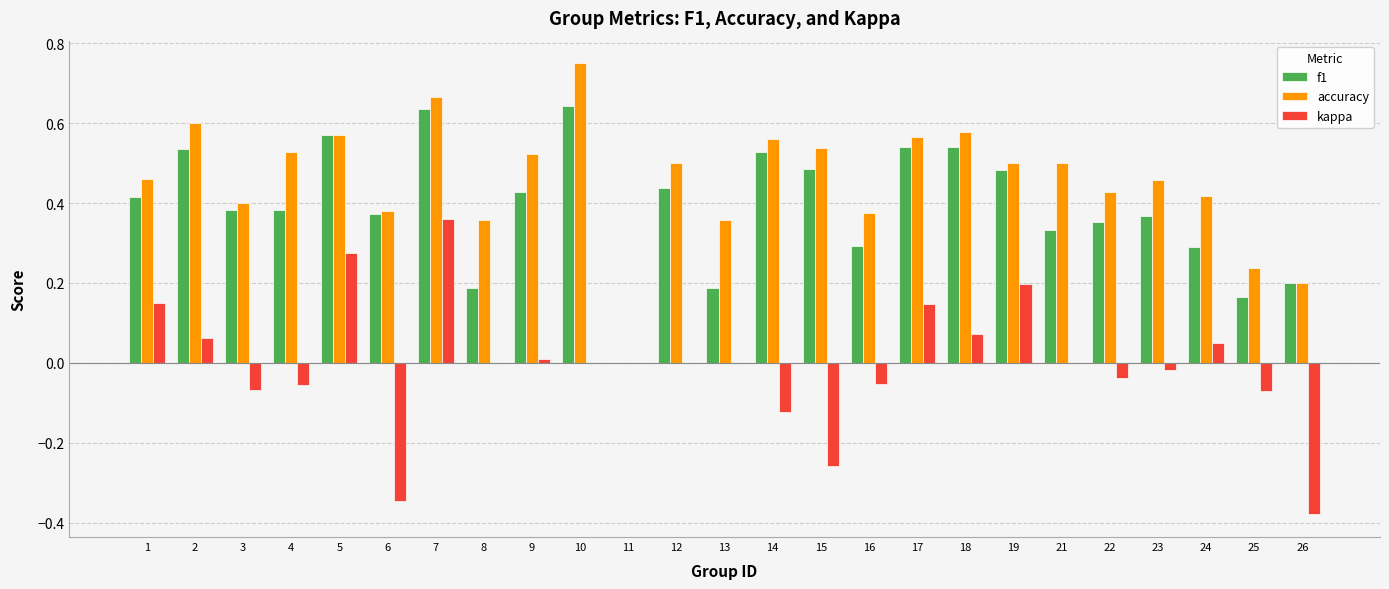

Does the chart contain stacked bars?

No